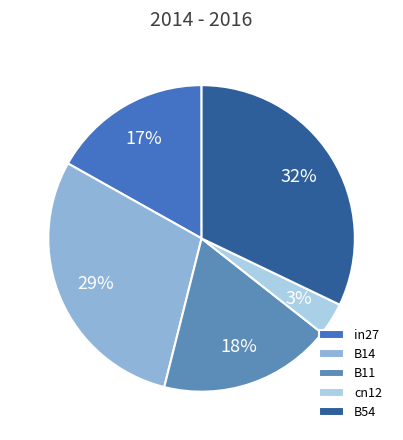

What percentage is the B14 slice, to the nearest percent?

29%